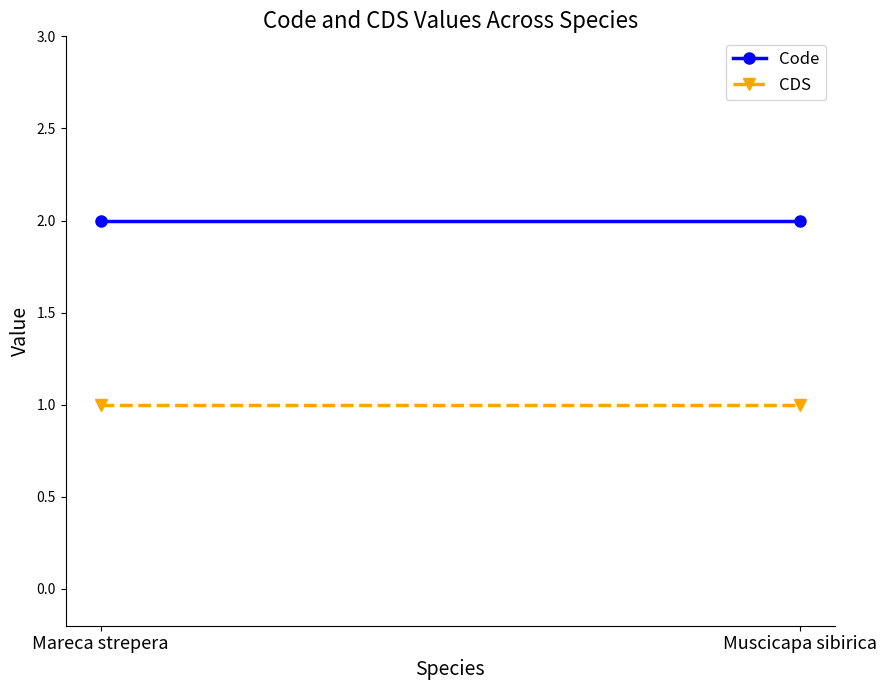

Reading left to right, list all the values displayed in this chart.

Code: Mareca strepera=2	Muscicapa sibirica=2
CDS: Mareca strepera=1	Muscicapa sibirica=1